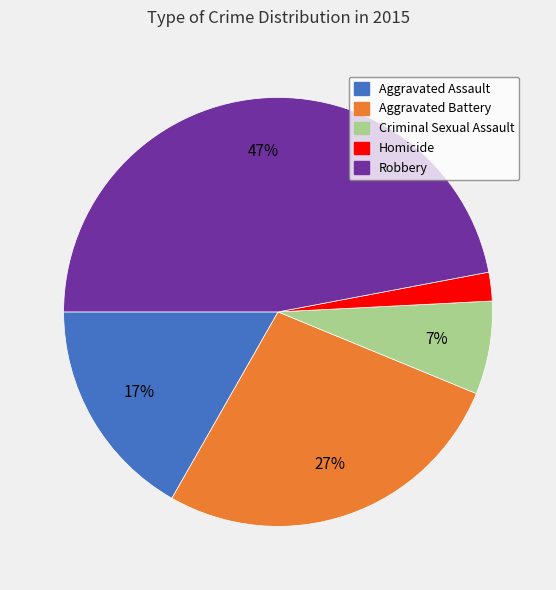

Do Aggravated Battery and Robbery together represent more than half of the pie?

Yes